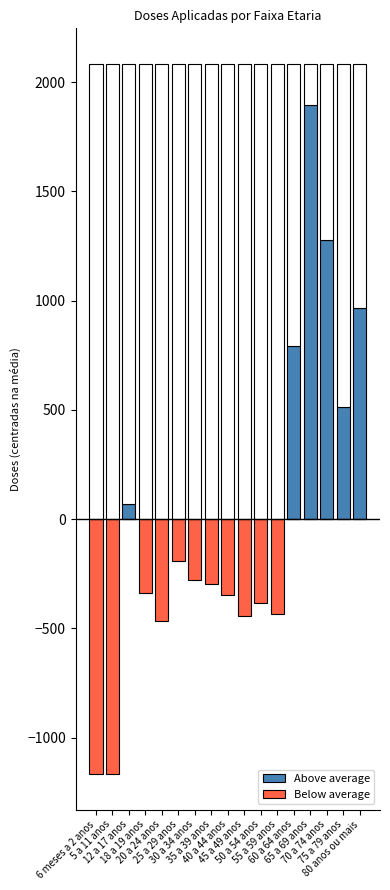

At which label does Below average first exceed -295?

12 a 17 anos